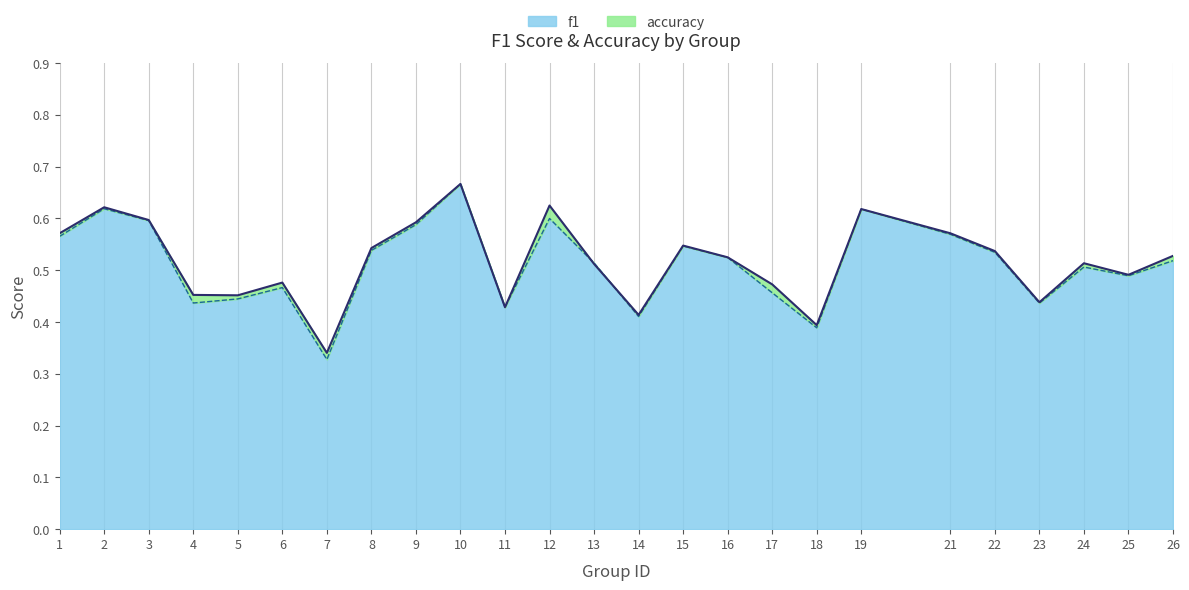

Rank the series at 19 from highest to lowest value.

f1, accuracy